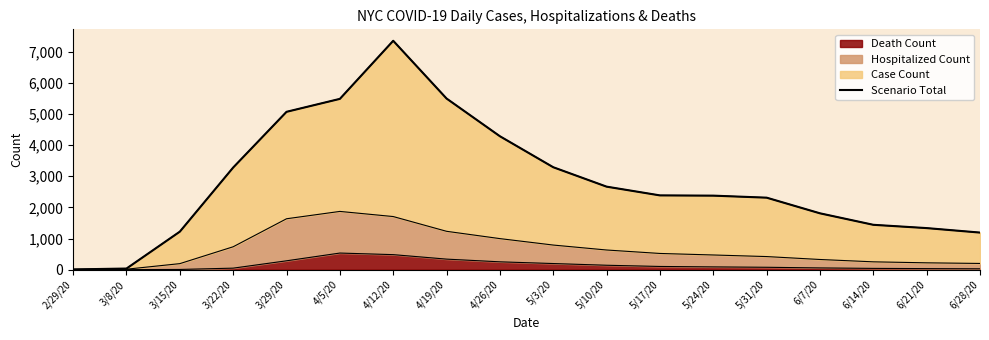

What is the label of the 17th point from the left?

6/21/20